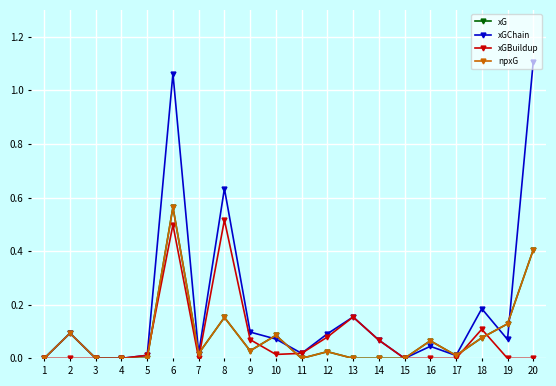

Which has a higher value, 12 or 10?

10